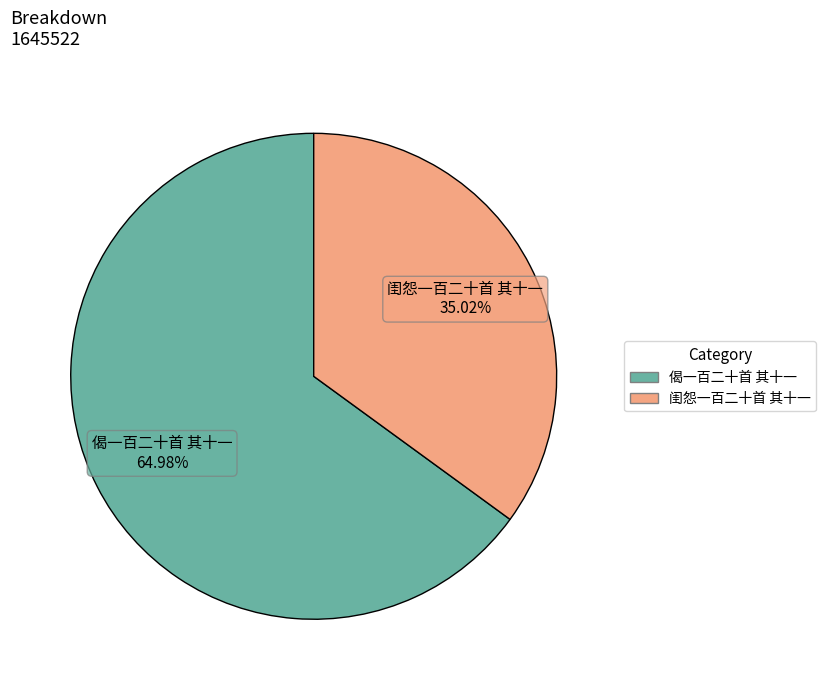

True or false: 偈一百二十首 其十一 accounts for 65% of the total.

True